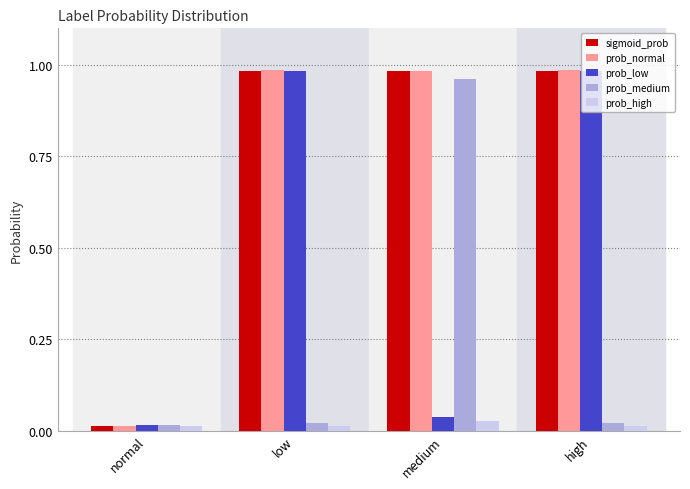

Where is prob_normal nearest to the value 0?

normal